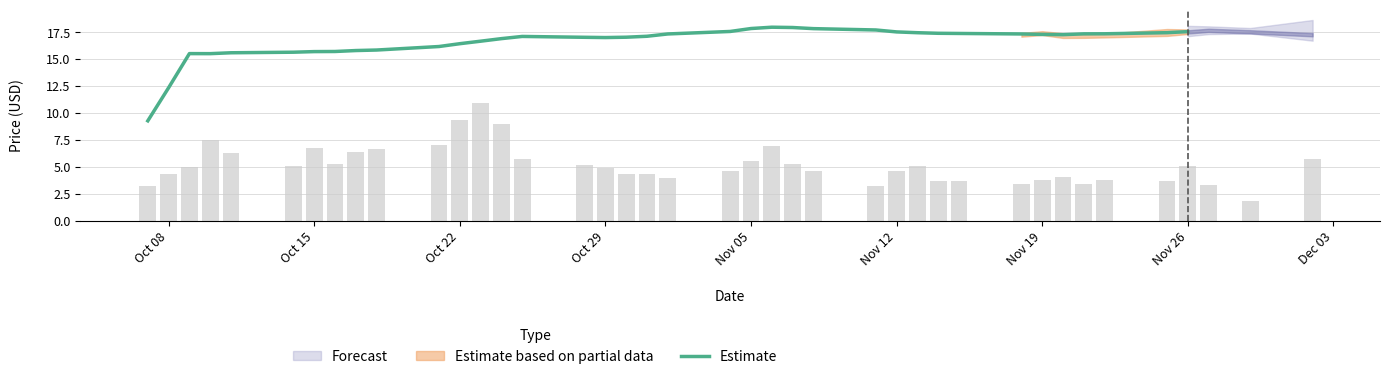

At which label is Estimate closest to 13?

Oct 08